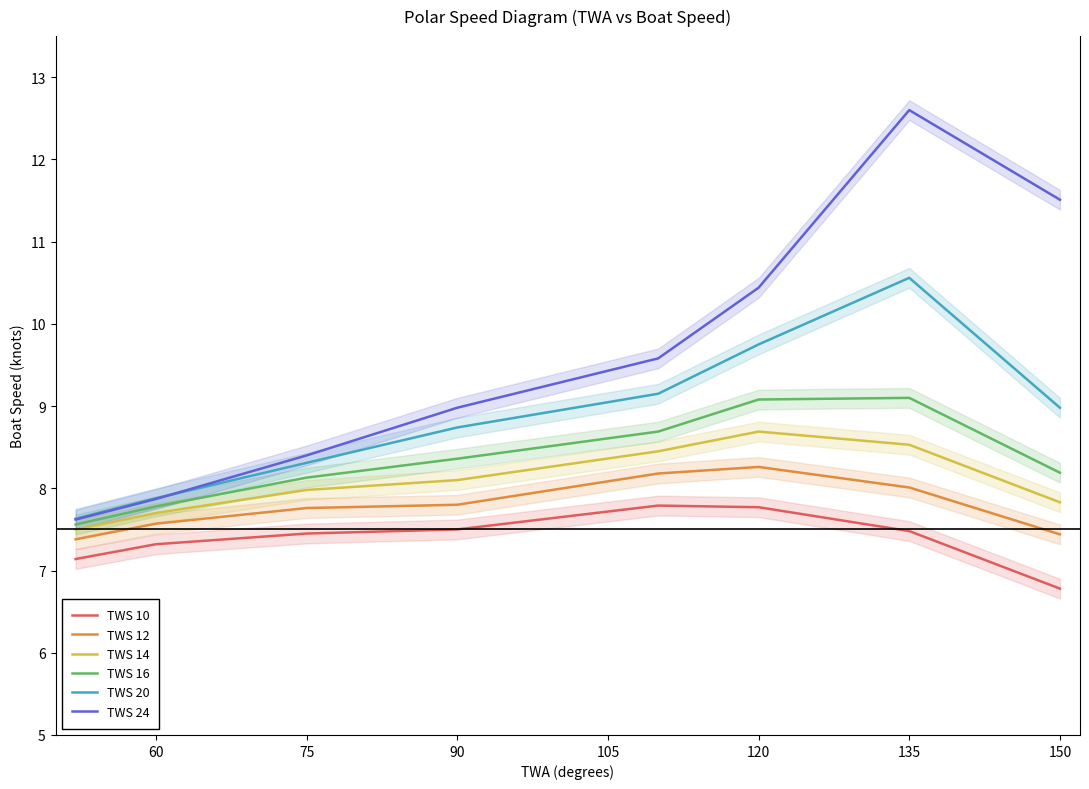

How many interior local peaks does the TWS 12 series have?

1